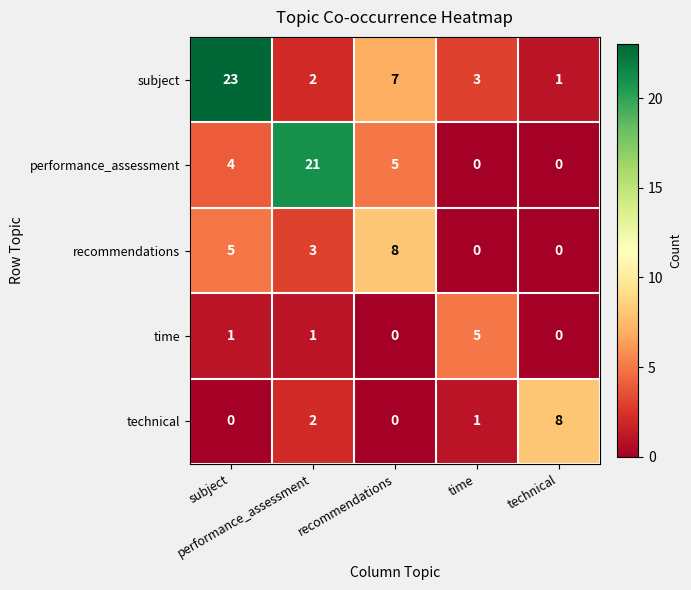

Which has a higher value, recommendations or time?

recommendations